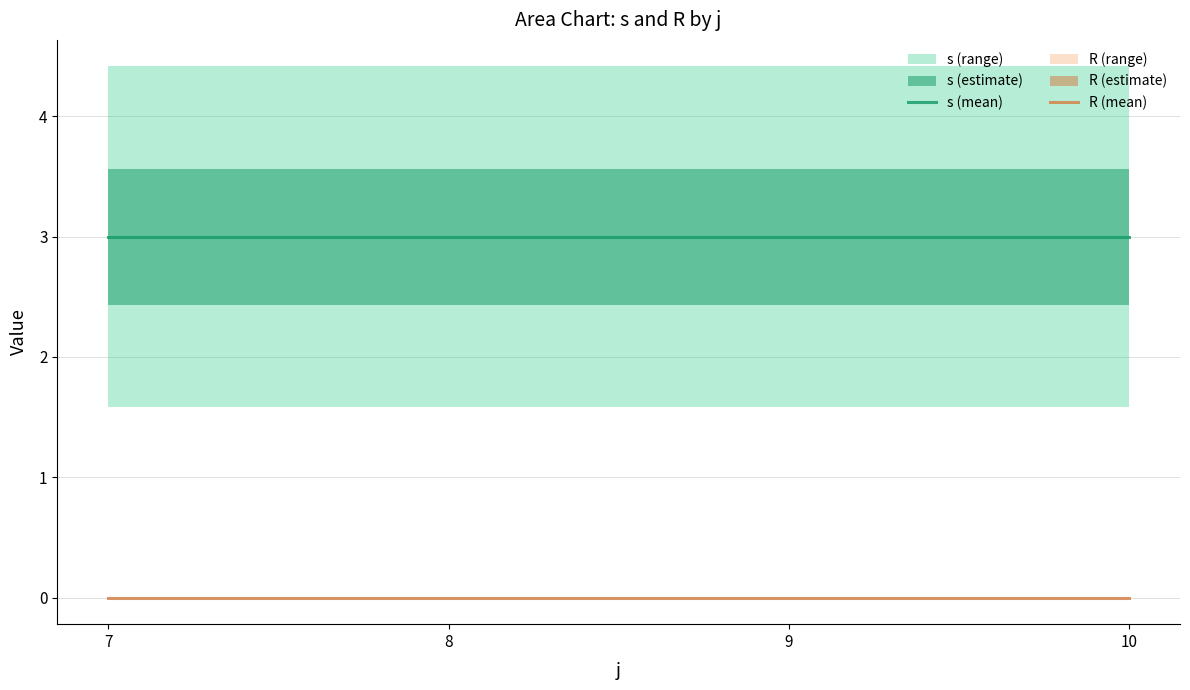

At how many categories does at least one series exceed 0?

4